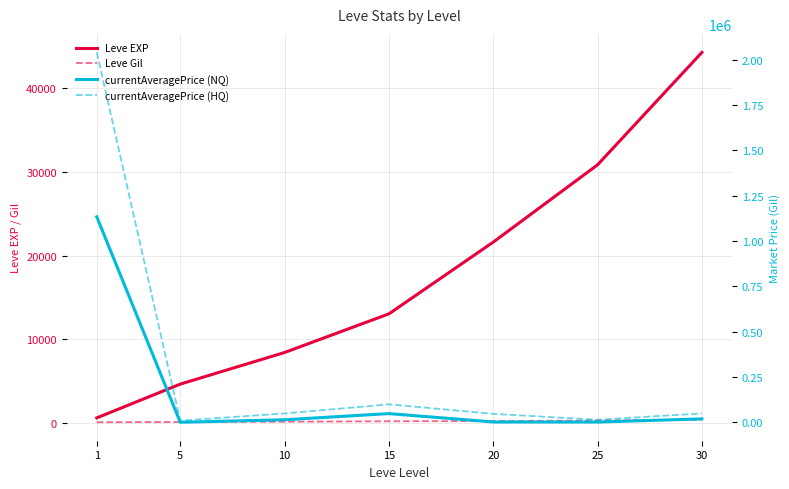

What is the value of the Leve EXP point at the 2nd from the left?

4660